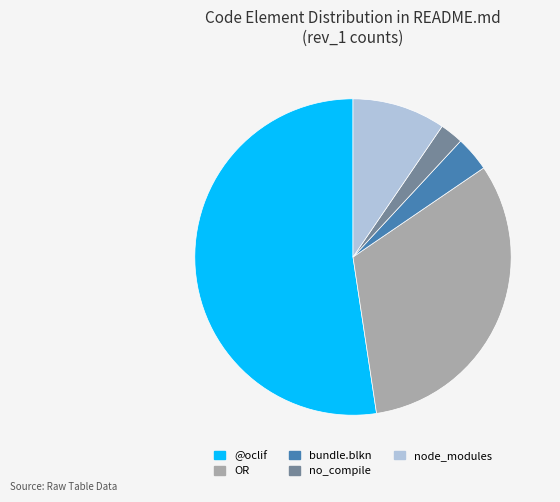

Combined, do bundle.blkn and @oclif account for over 50%?

Yes